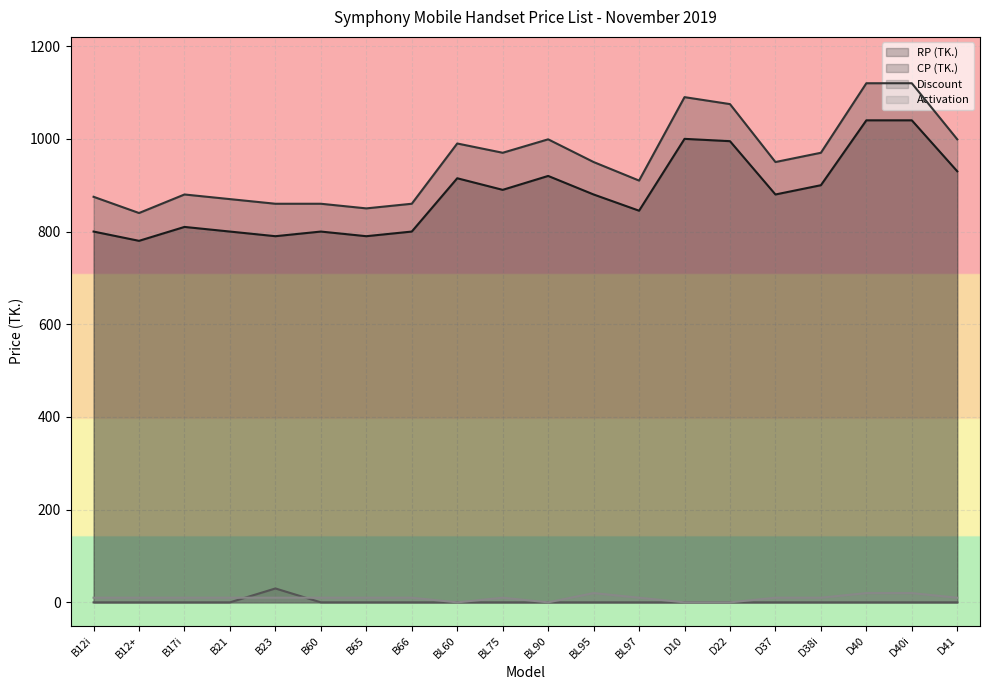

True or false: CP (TK.) and Activation intersect in this chart.

False